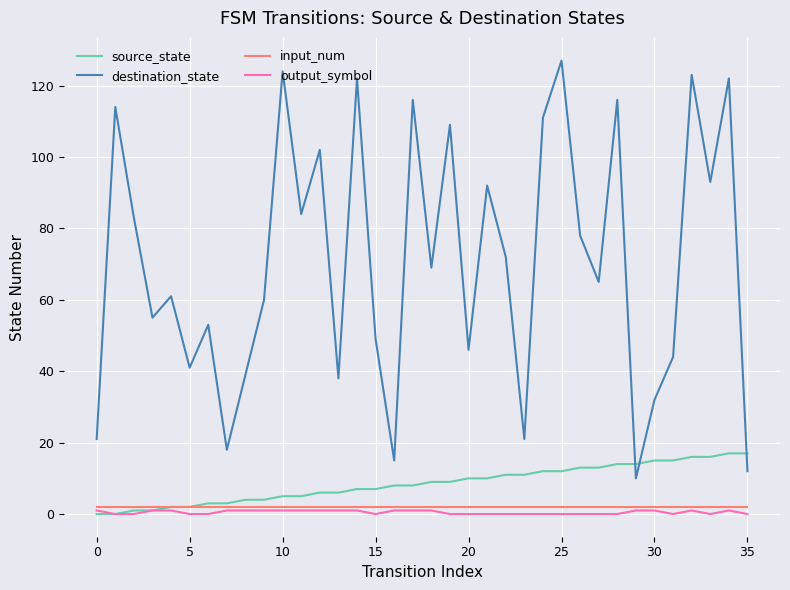

Which series has the widest spread of values?

destination_state